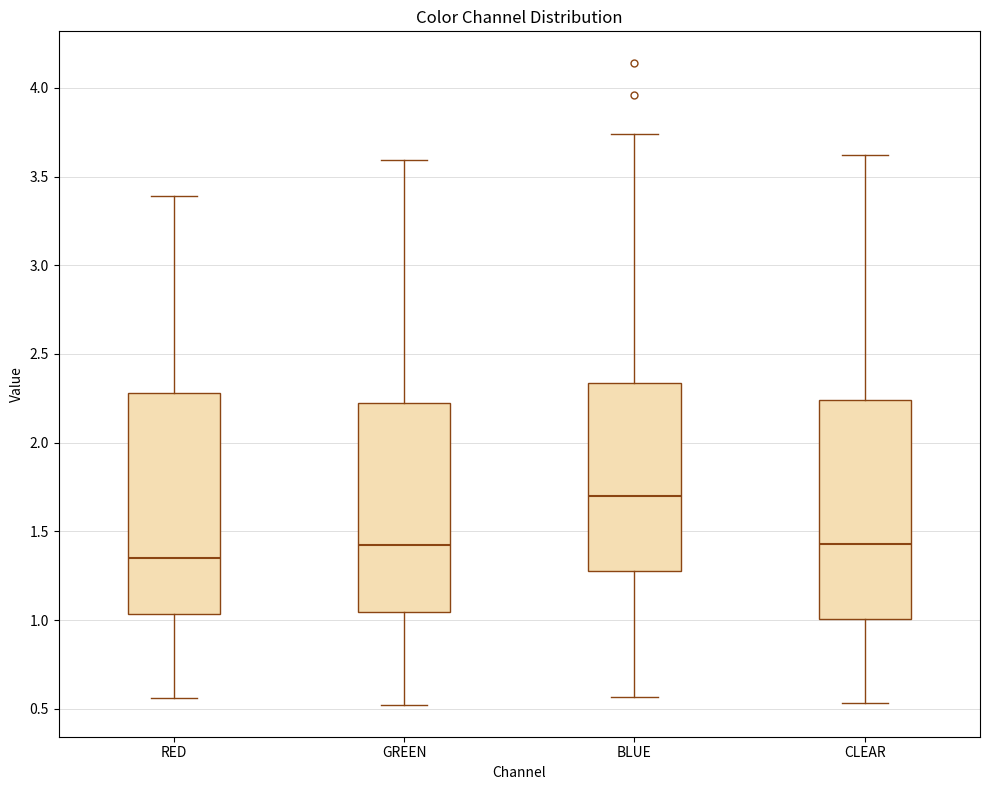

Which box's median line is the highest?

BLUE